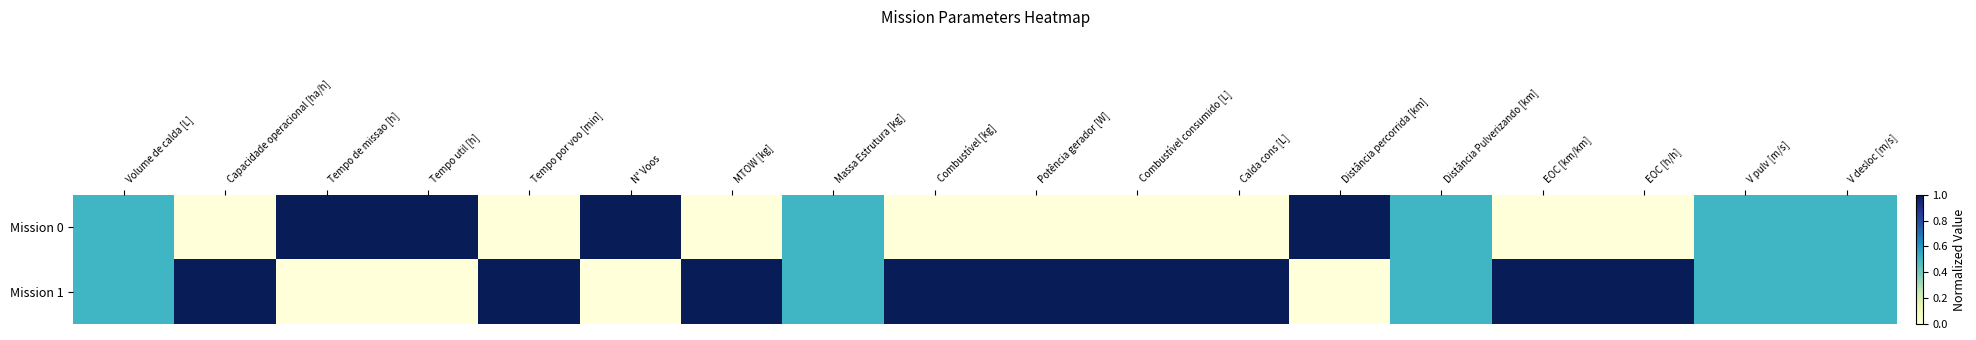

What is the maximum value shown in the chart?

1.0